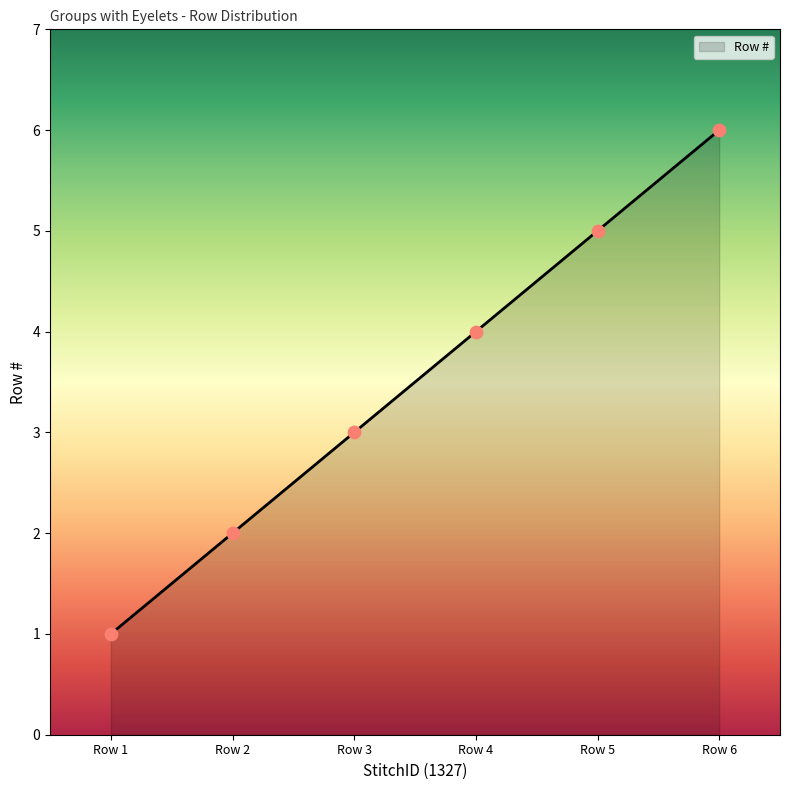

What is the ratio of the value at Row 3 to the value at Row 5?

0.6